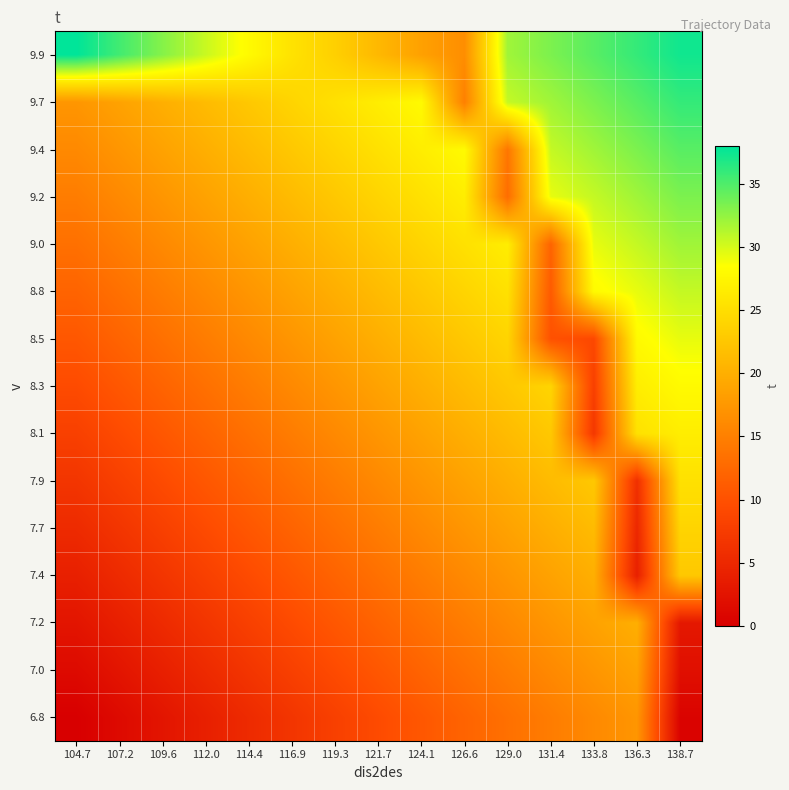

How many categories are shown in the chart?

15